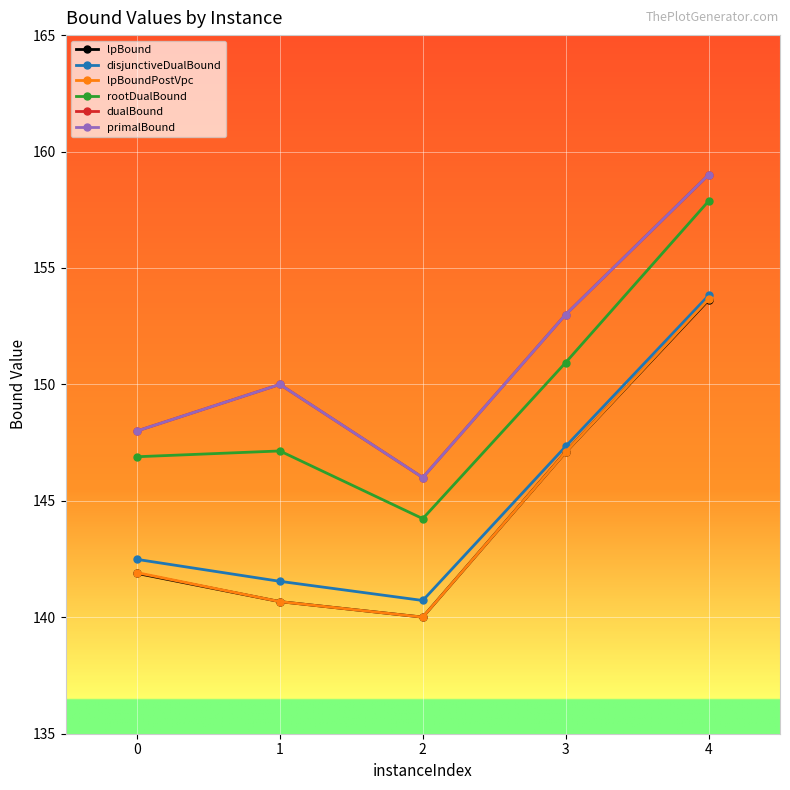

True or false: lpBound and disjunctiveDualBound cross at least once.

False